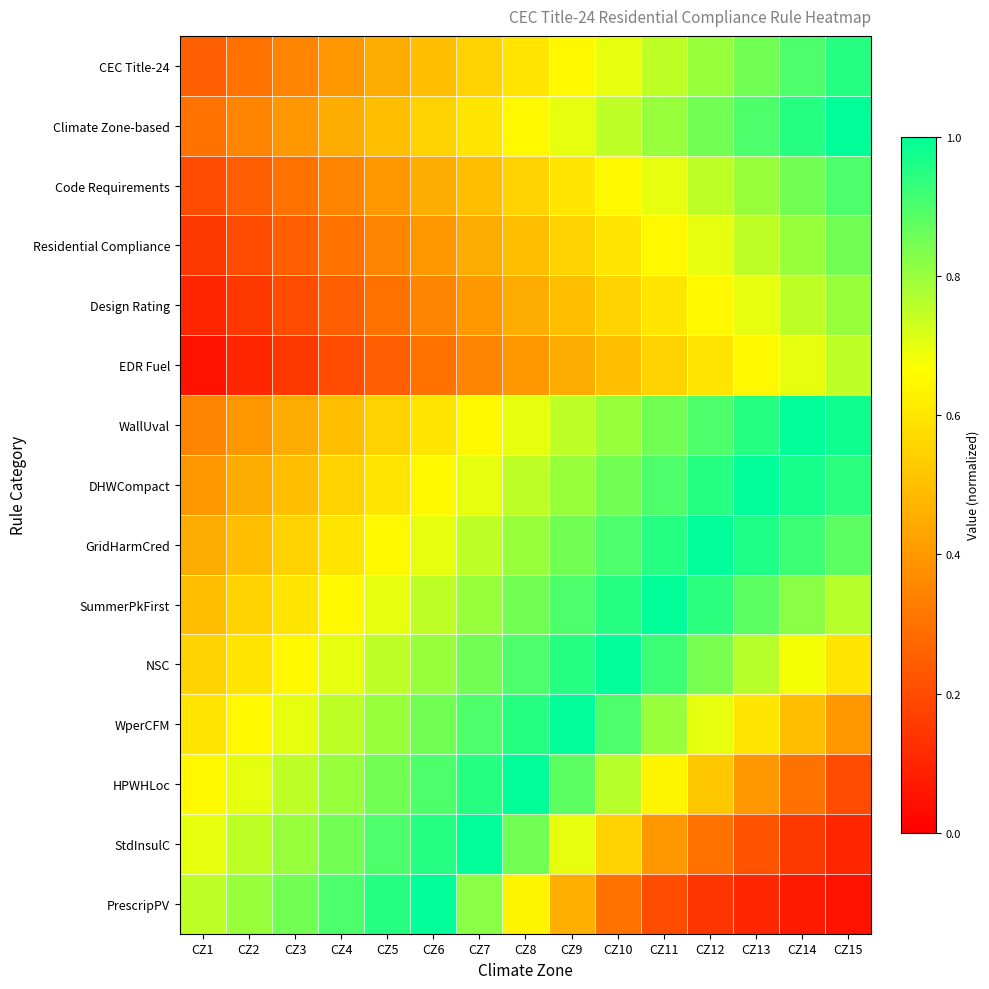

Which series has the largest range (max minus min)?

PrescripPV